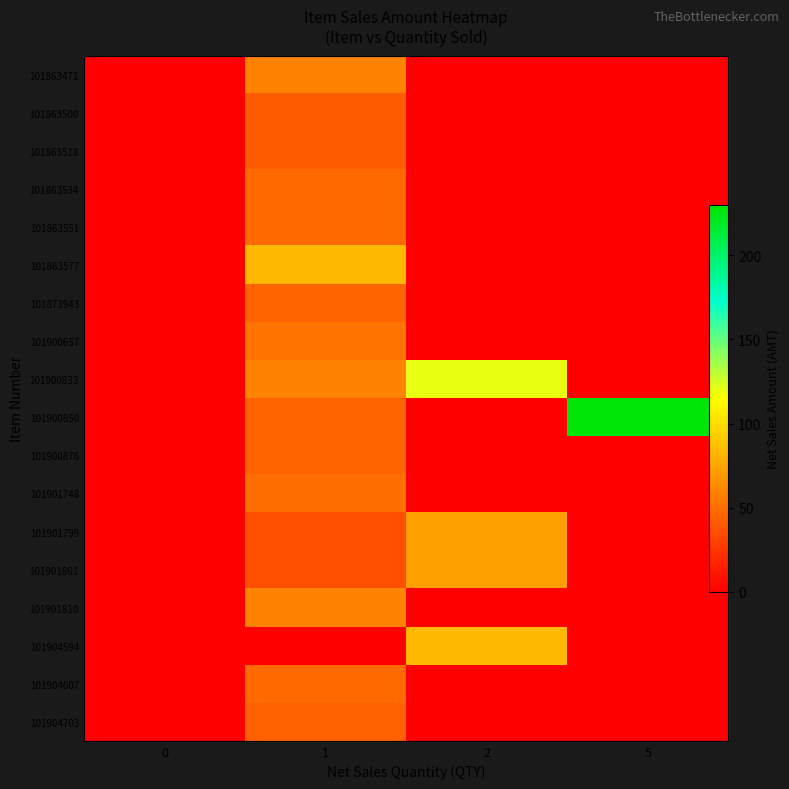

How many positive values does the 101901799 series have?

2